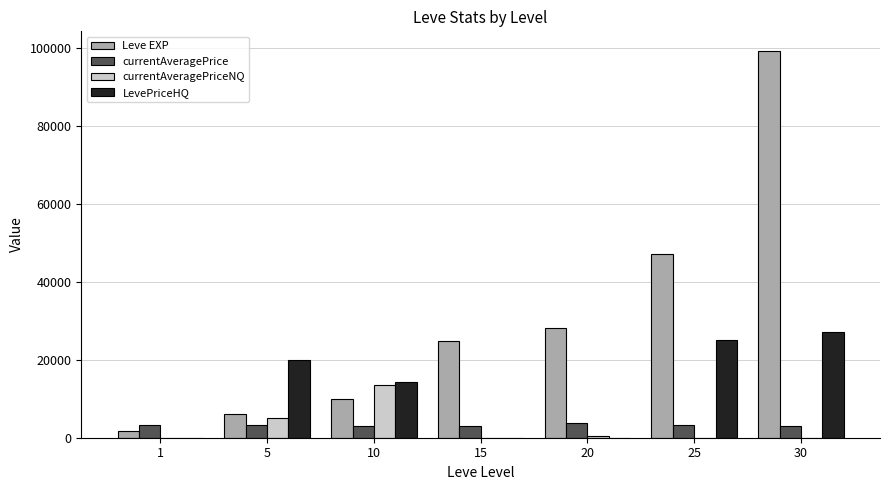

The value of LevePriceHQ at 10 is 14330. True or false?

True